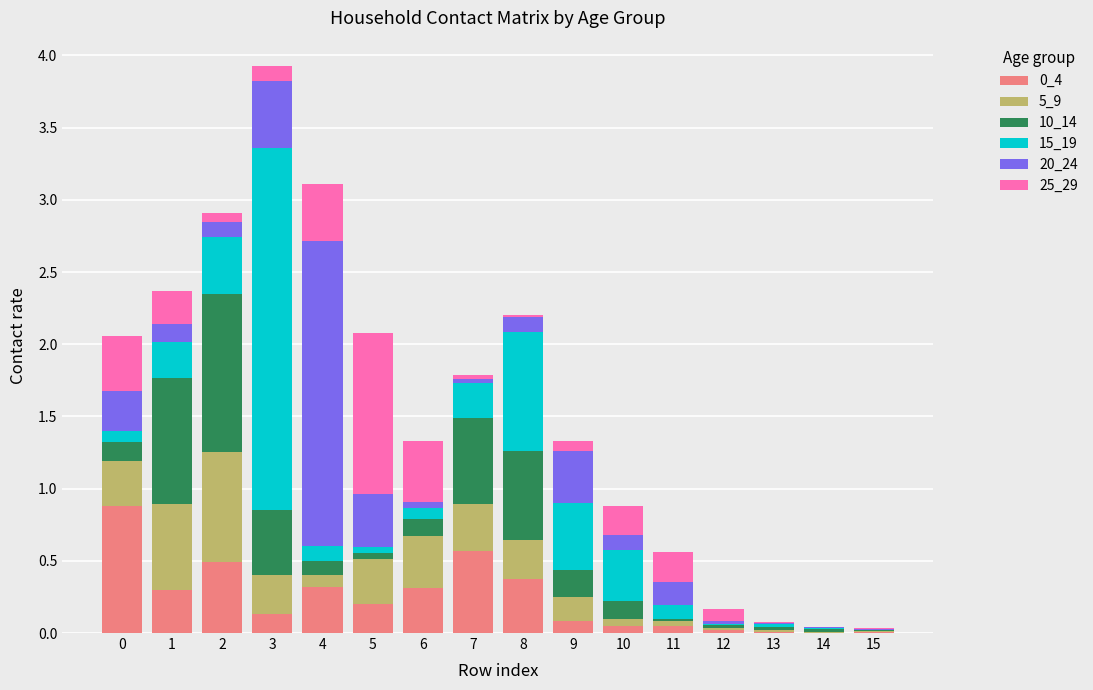

Does the chart contain stacked bars?

Yes